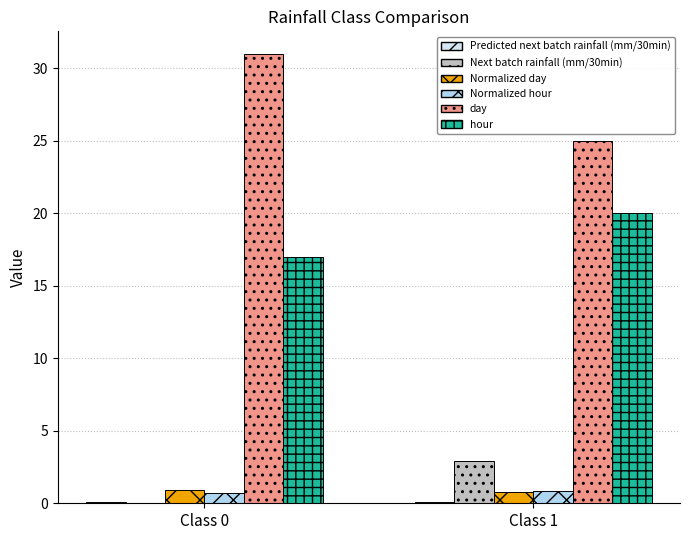

The Normalized day series shows 0.8 at Class 1. True or false?

True